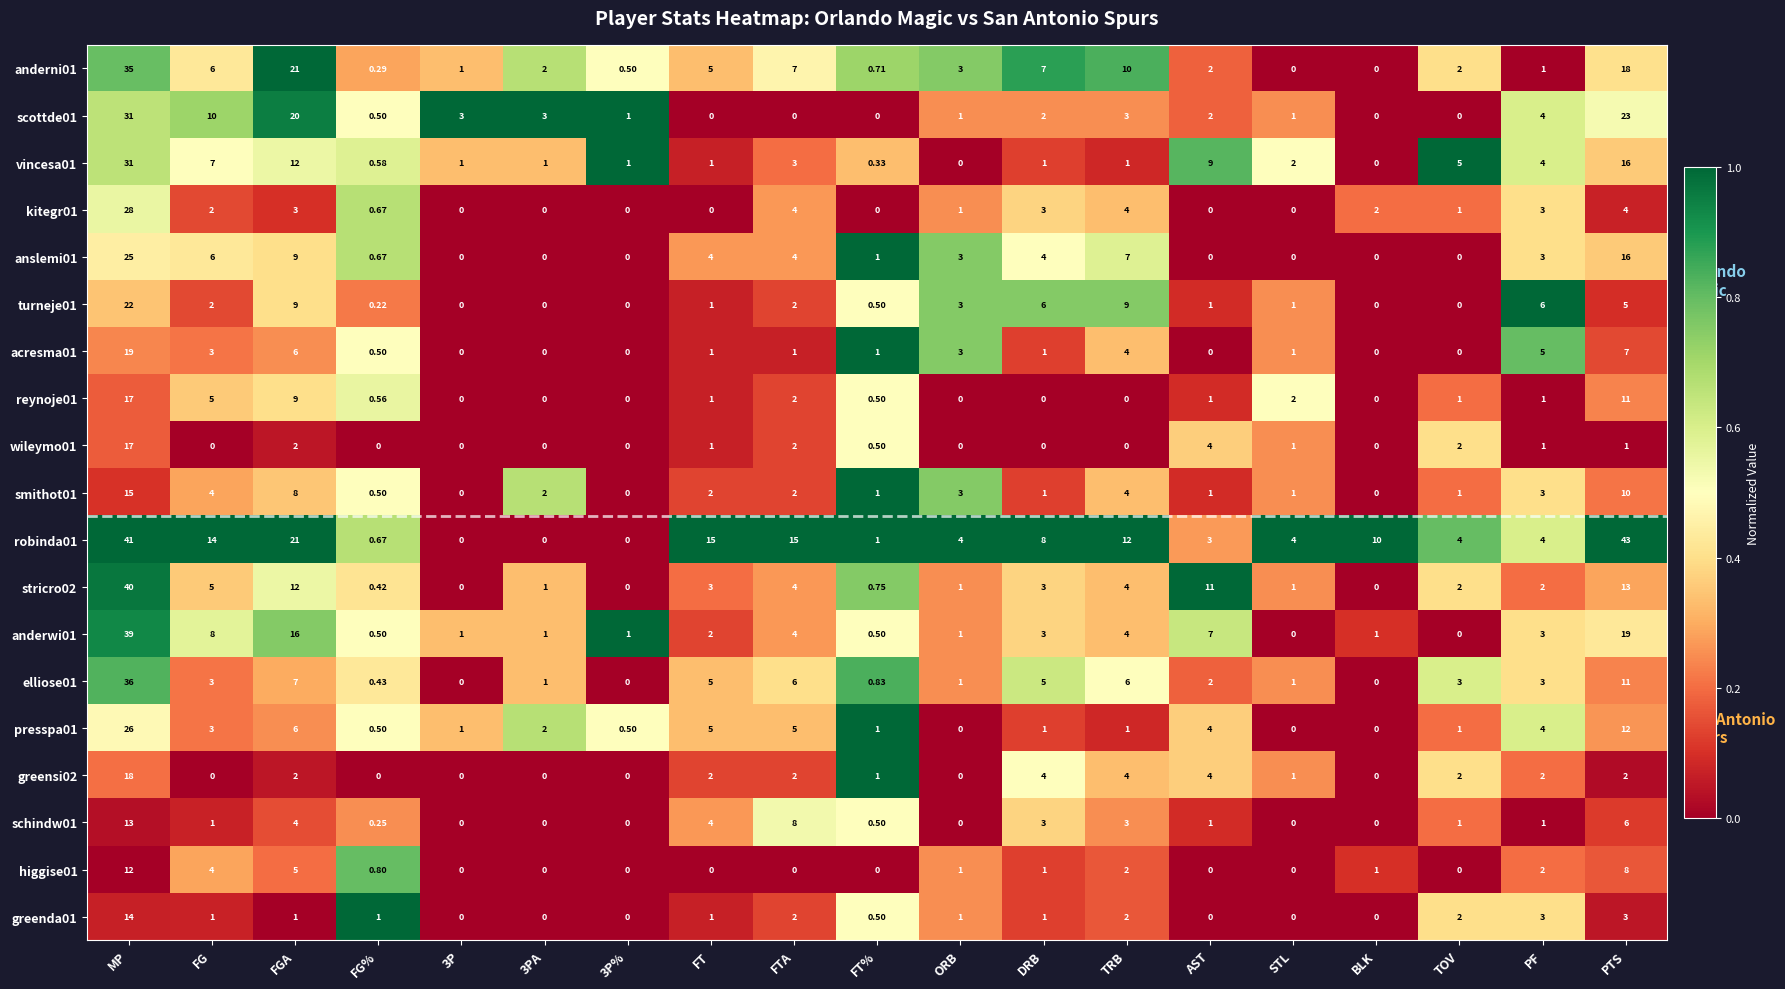

At which category is the sum across all series the highest?

MP